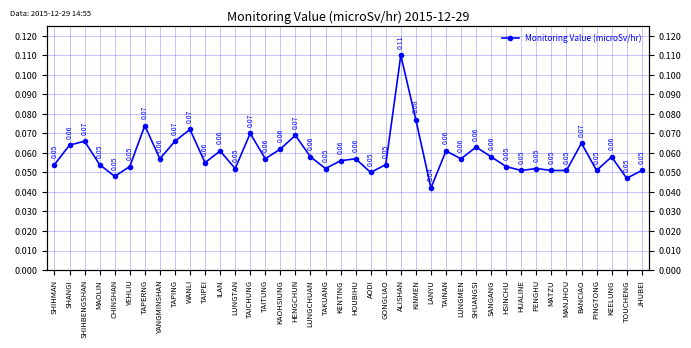

Count the number of categories in the chart.

40